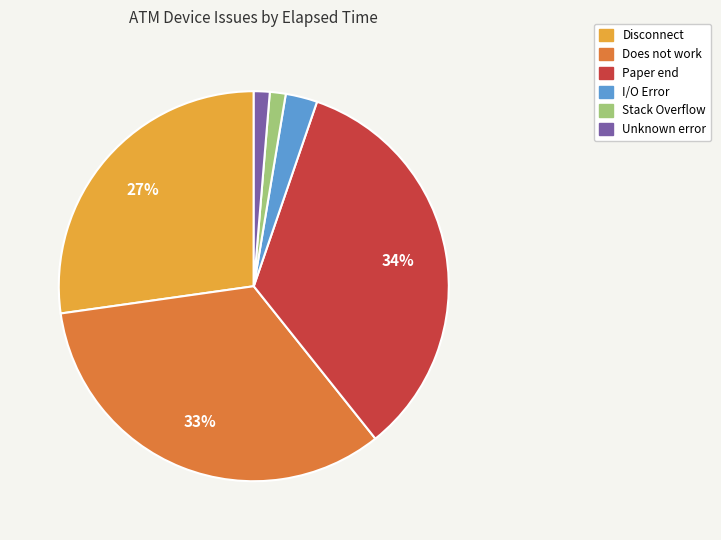

Does Disconnect account for over 50% of the chart?

No